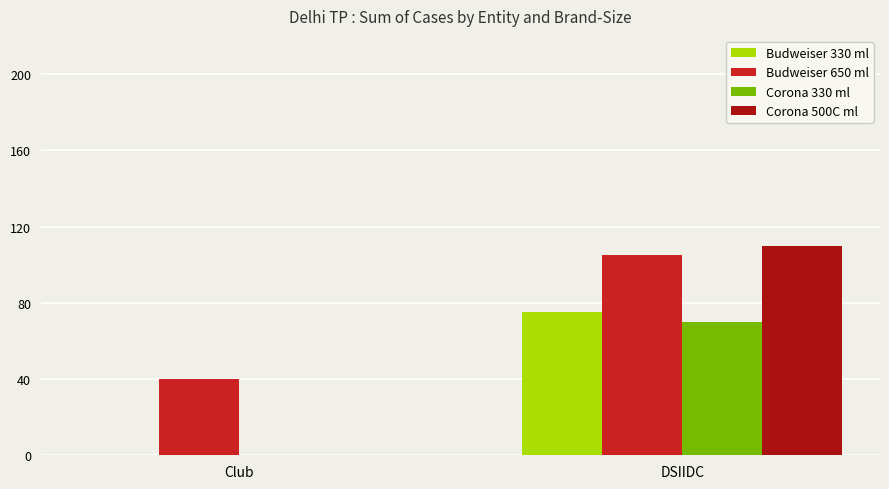

What is the average value of the Corona 330 ml series?

35